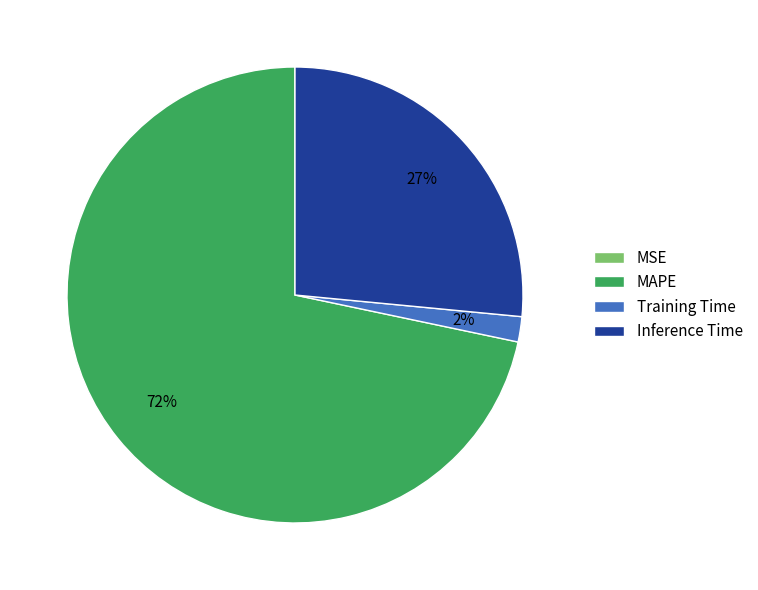

Combined, do Training Time and MAPE account for over 50%?

Yes